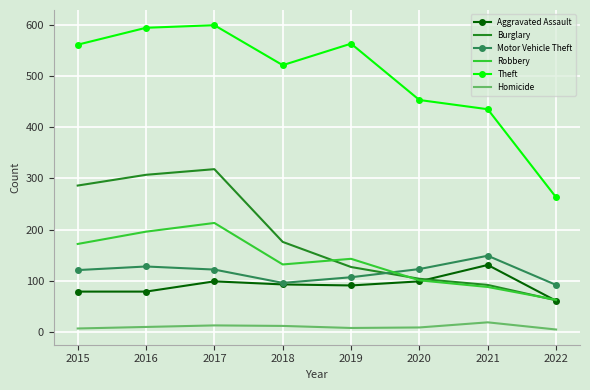

The value of Burglary at 2019 is 167. True or false?

False